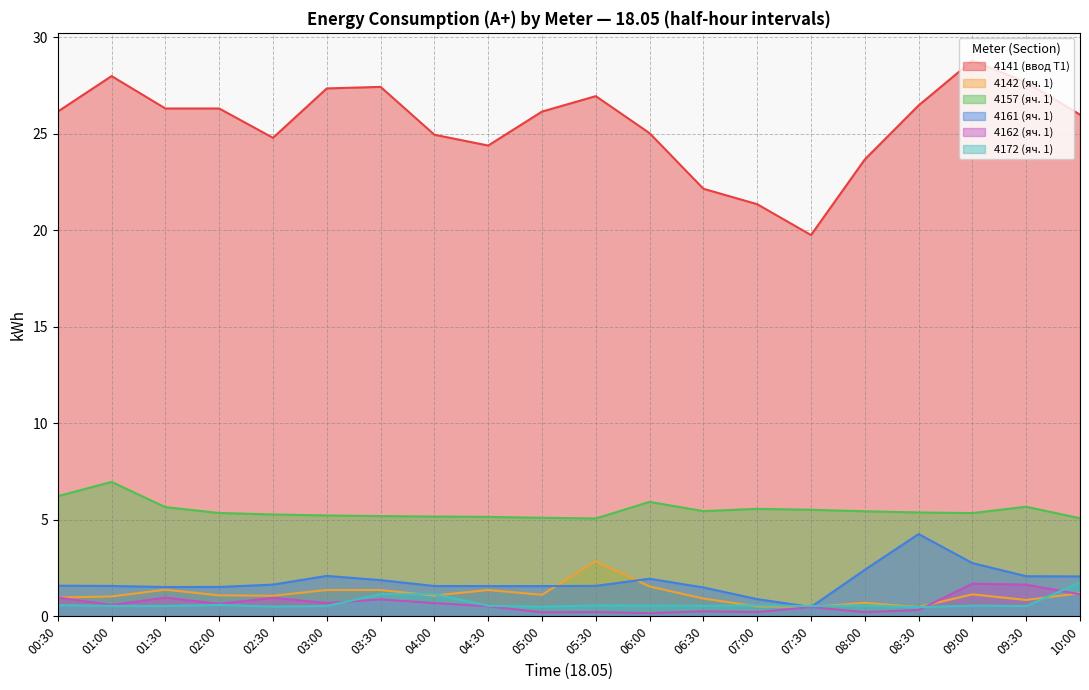

What is the sum of all 4172 (яч. 1) values?

13.3